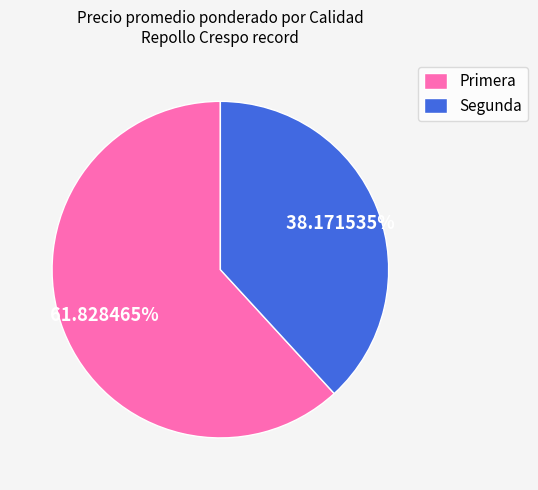

Do Segunda and Primera together represent more than half of the pie?

Yes